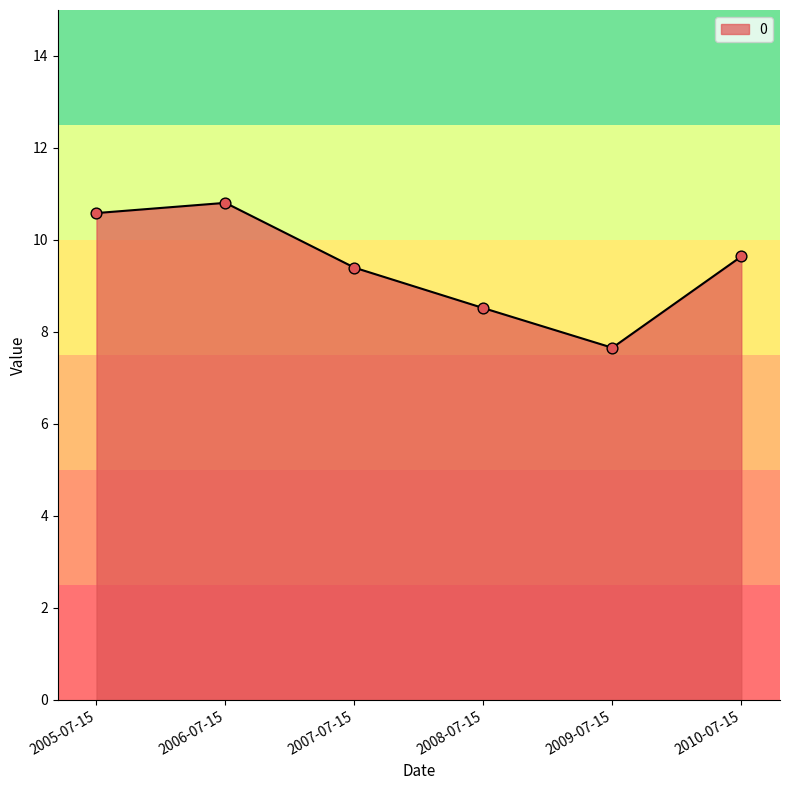

Between 2006-07-15 and 2008-07-15, which is larger?

2006-07-15